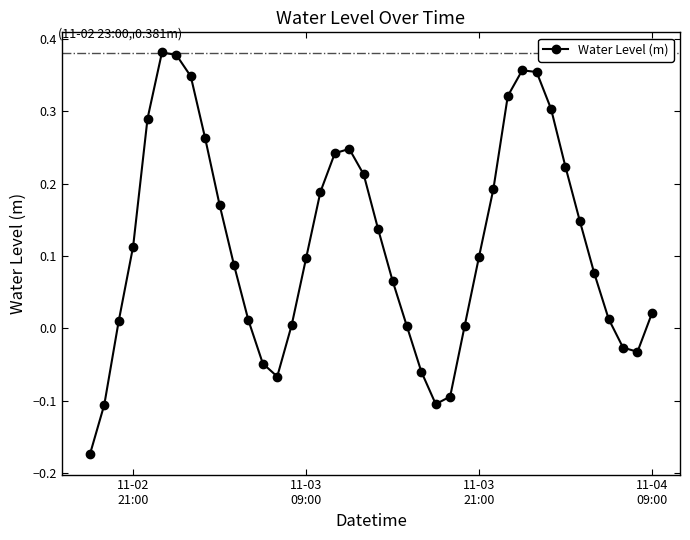

What is the difference between the second highest and minimum values?

0.6